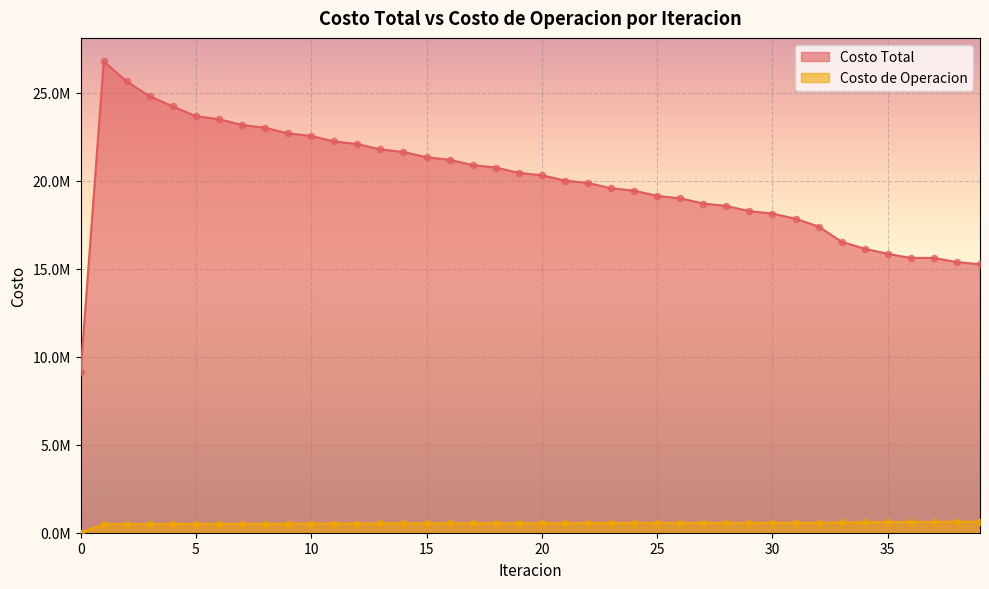

What are all the series names shown in the legend?

Costo Total, Costo de Operacion